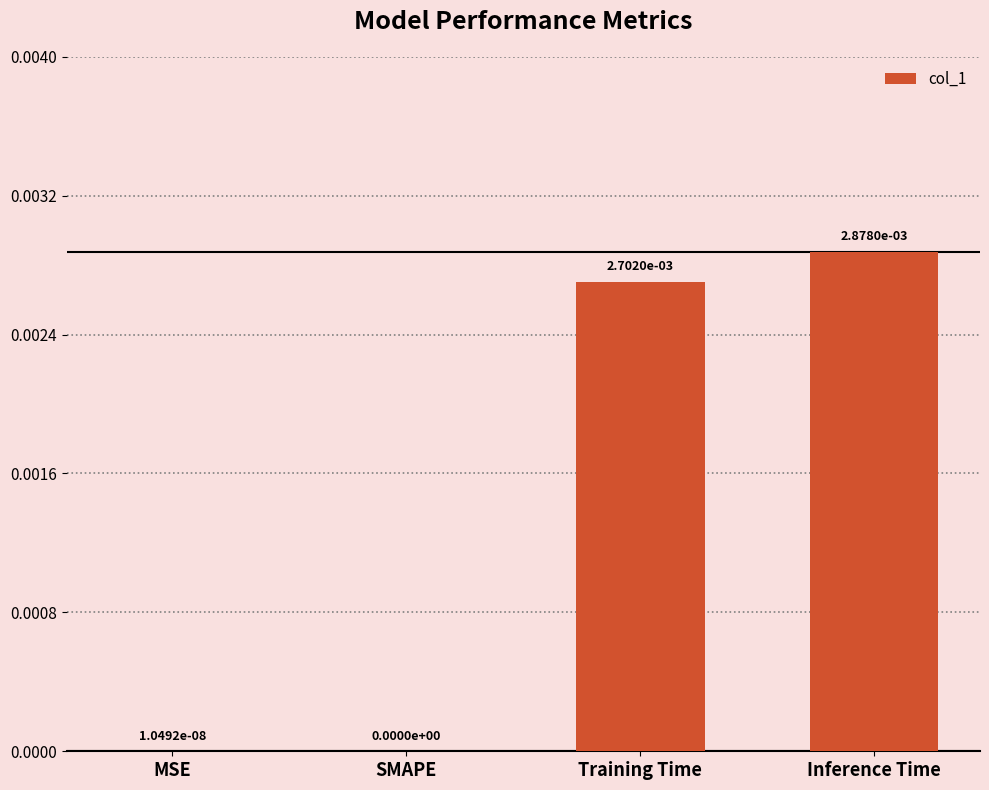

At which category does the chart reach its peak across all series?

Inference Time